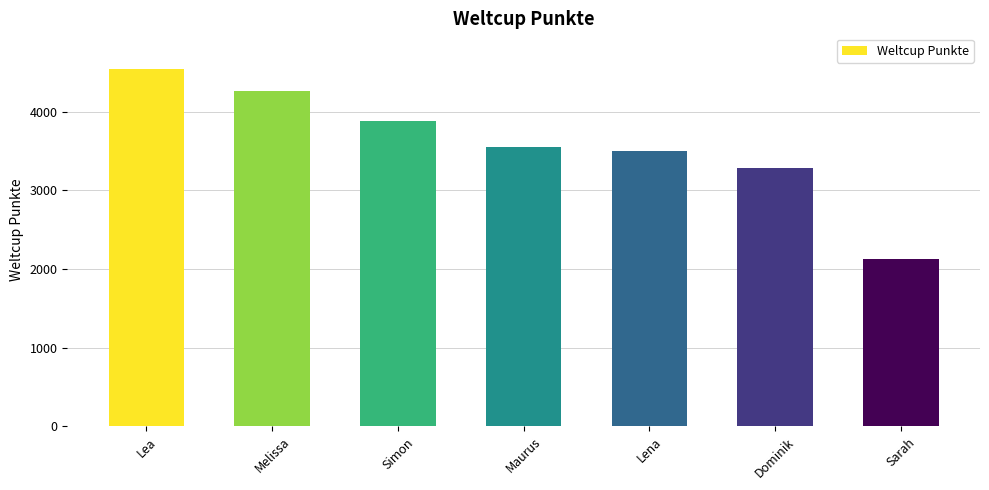

Reading left to right, transcribe all the data shown in this chart.

4542	4268	3881	3549	3499	3284	2130